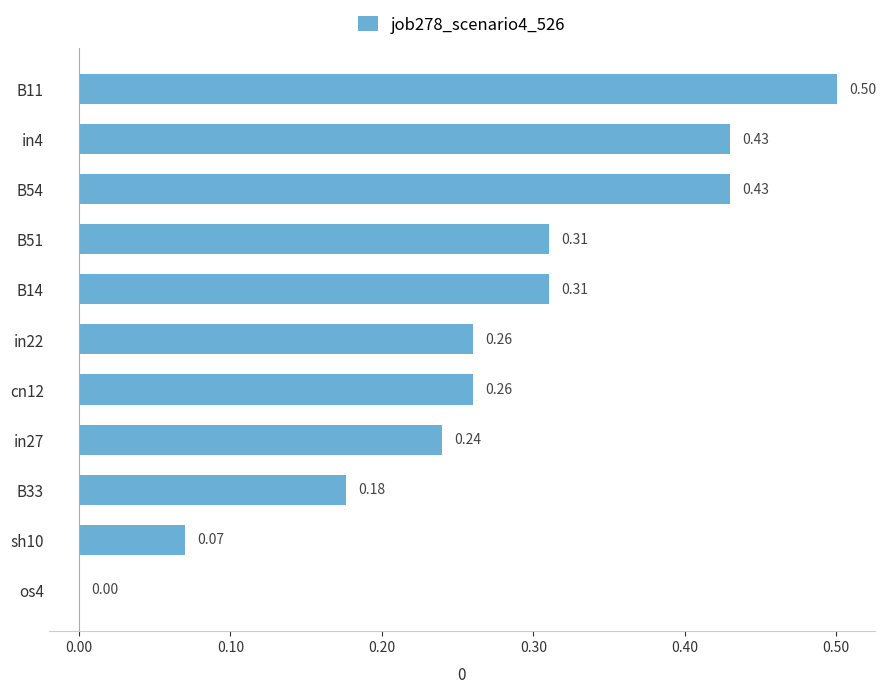

Are the bars horizontal?

Yes